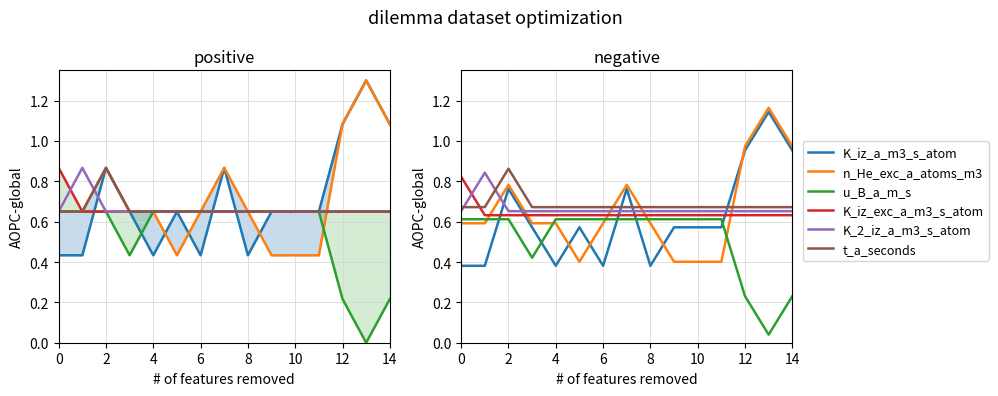

How many intersections are there between K_2_iz_a_m3_s_atom and t_a_seconds?

2